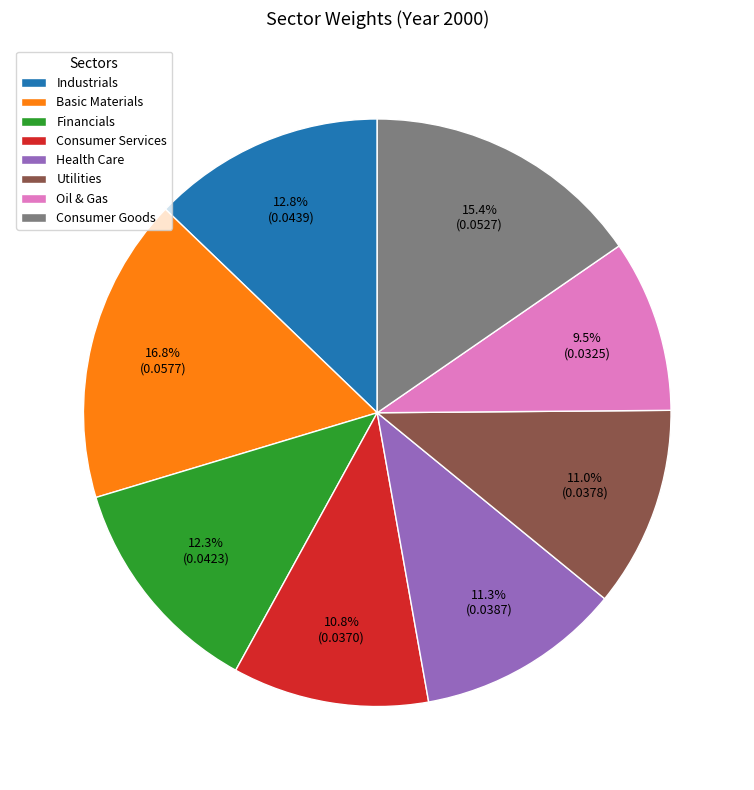

Which category has the smallest portion of the pie?

Oil & Gas